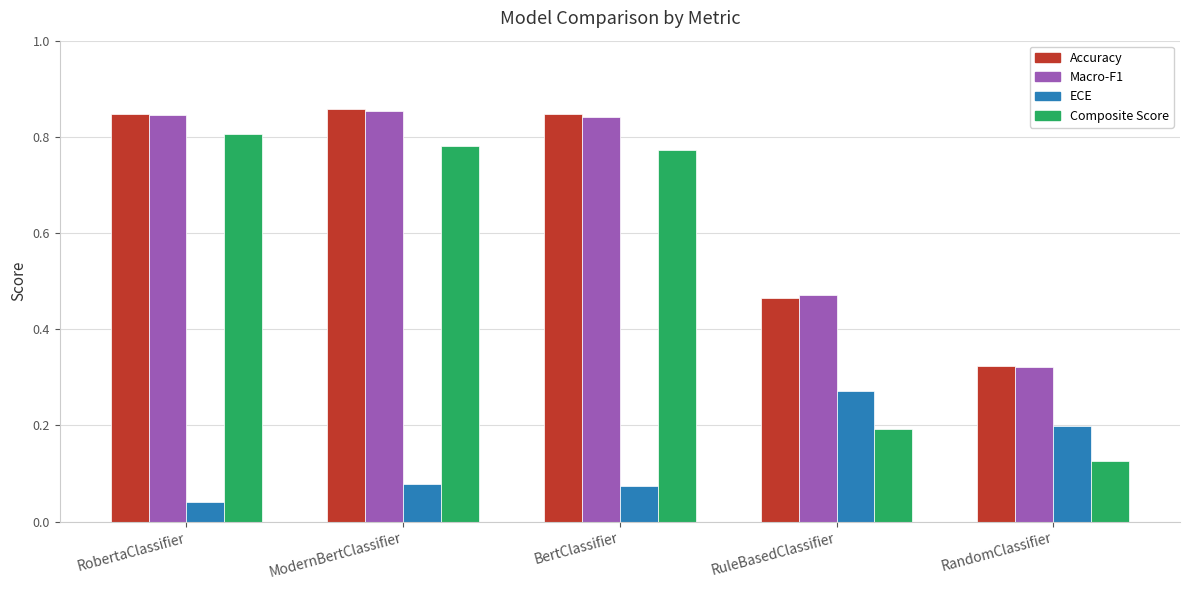

True or false: Macro-F1 has a value of 0.8 at RobertaClassifier.

True